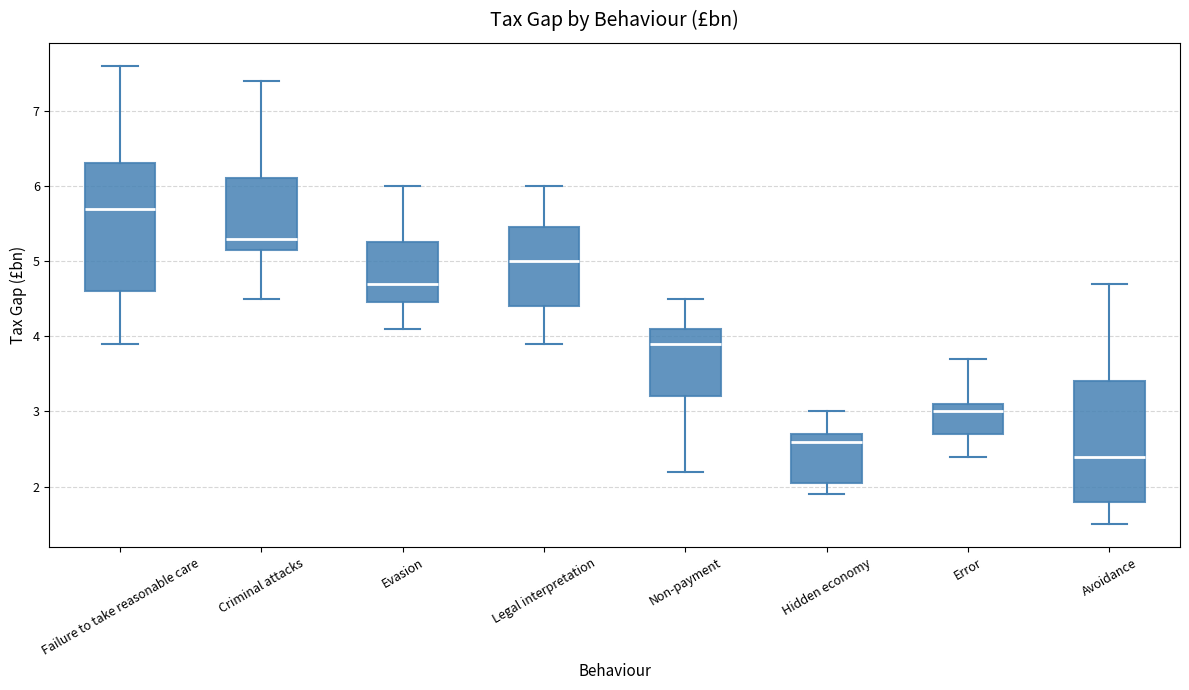

Which box has the lowest median line?

Avoidance